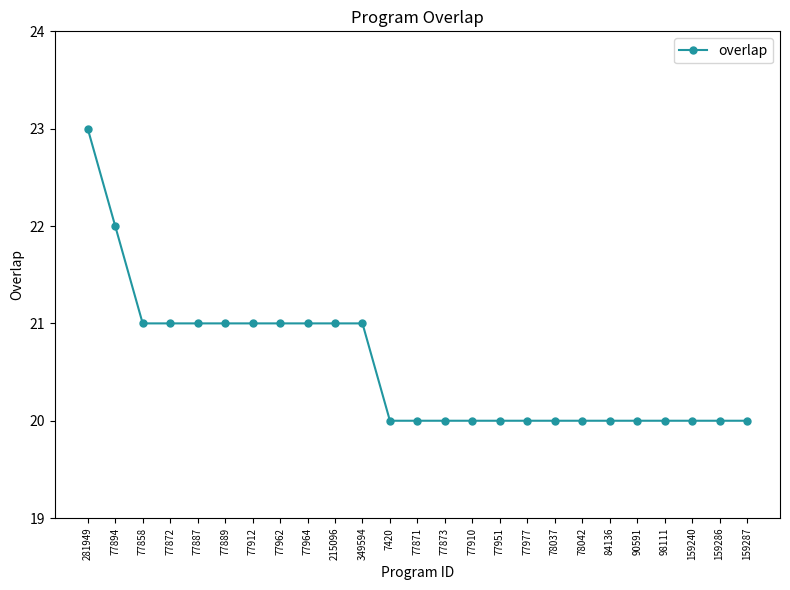

What is the change in value from 281949 to 77872?

-2